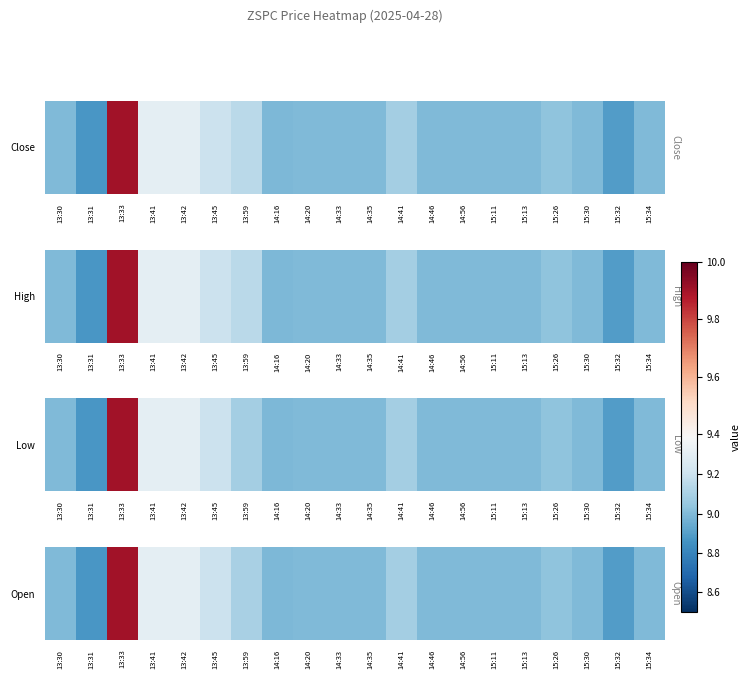

What is the sum of all values?

181.7